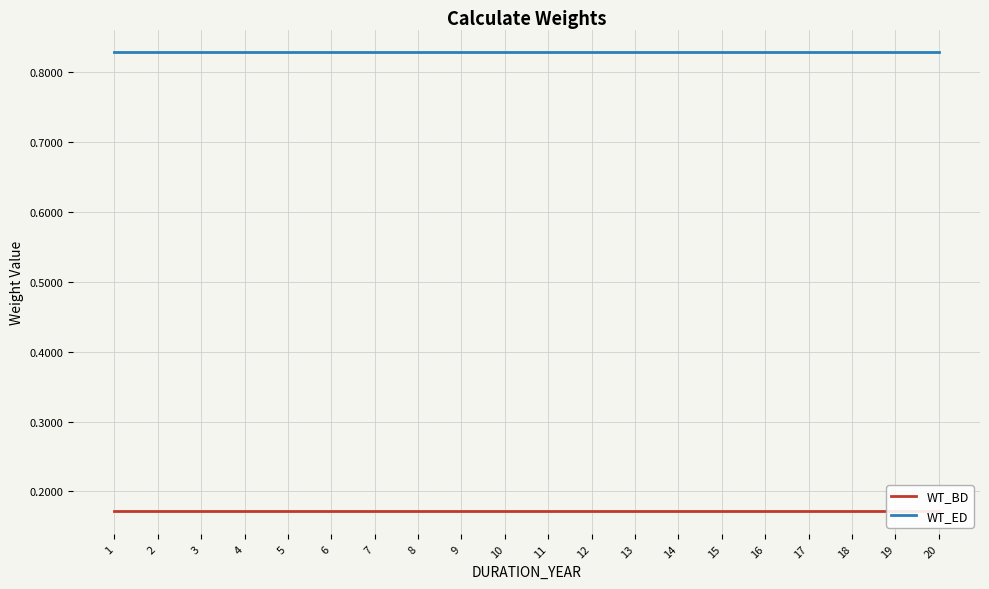

What is the total value across all series at 11?

1.0